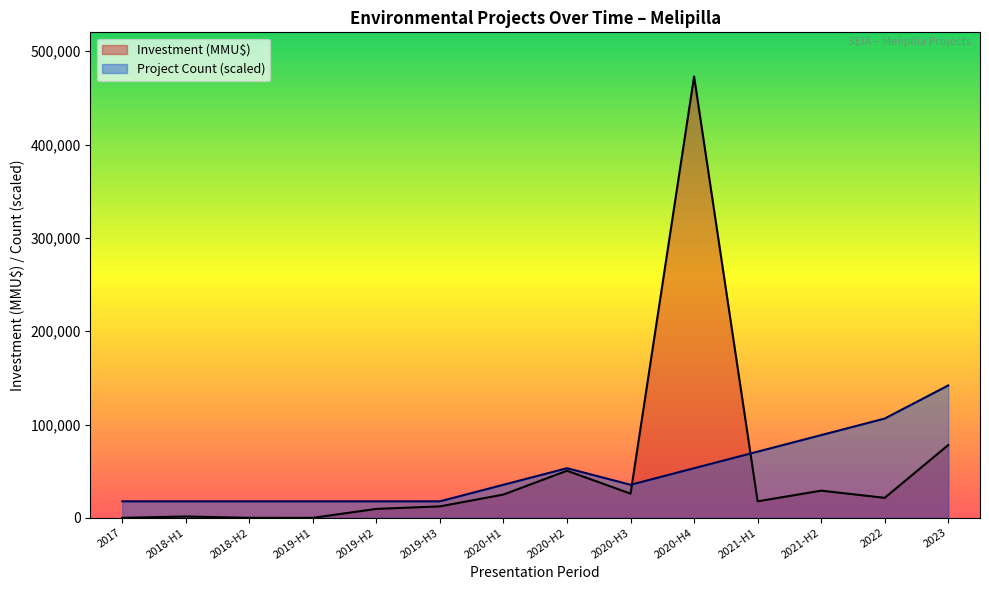

What is the smallest value displayed?

30.0